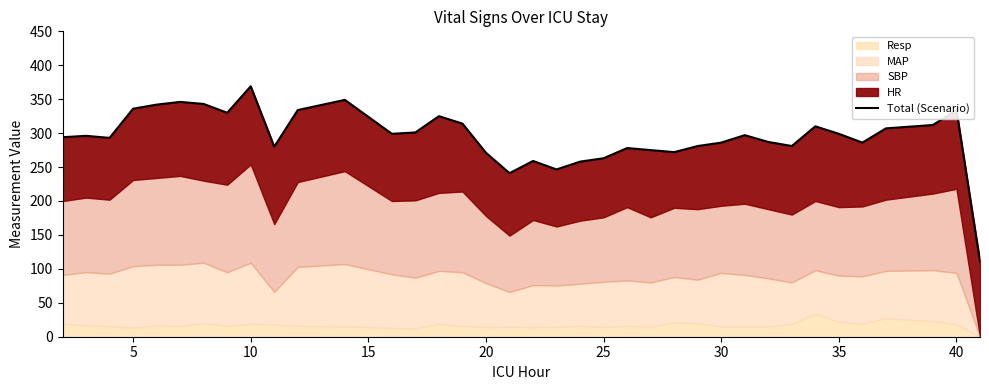

How many values are below 296?

18